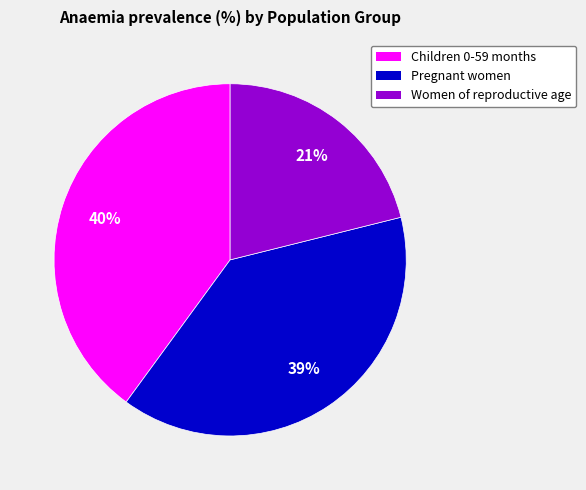

Is it true that Women of reproductive age is 35% of the pie?

False